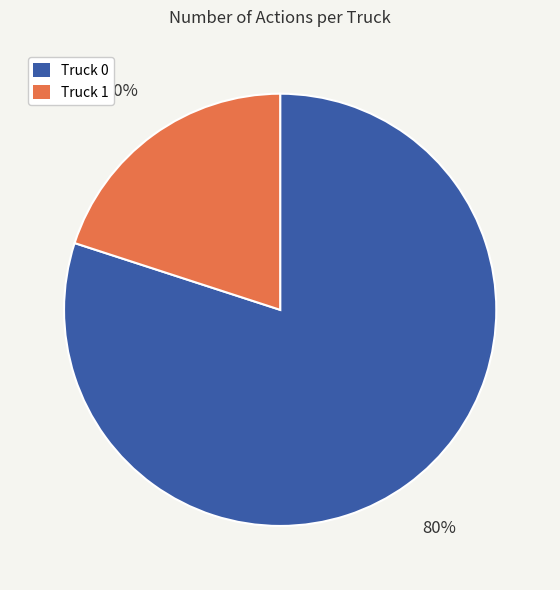

Is it true that Truck 0 is 80% of the pie?

True